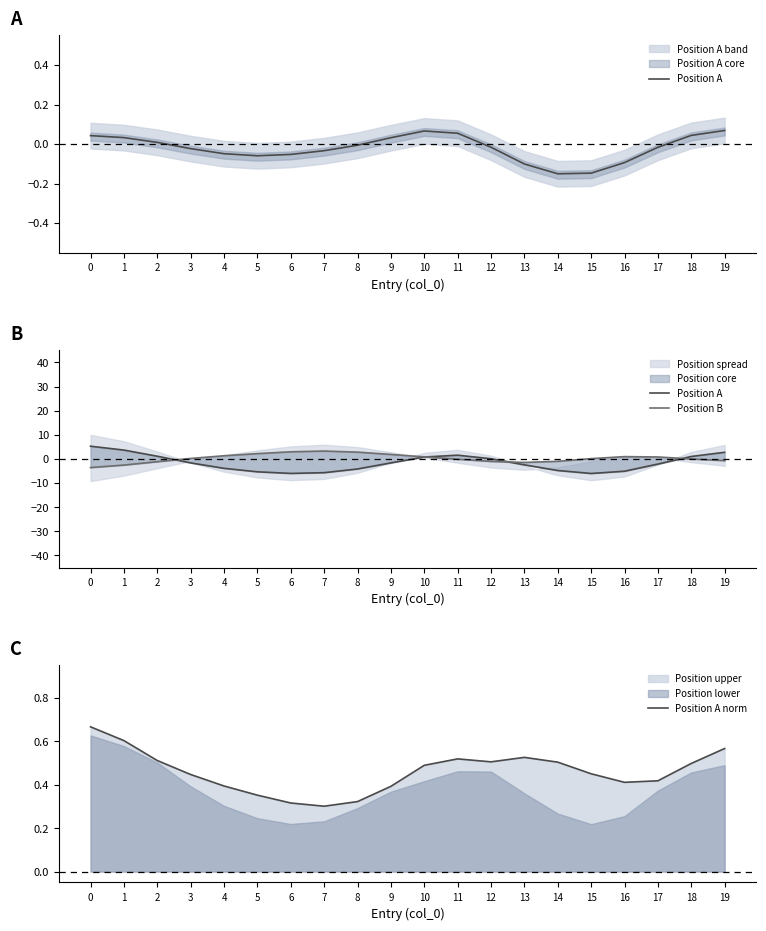

True or false: Position A norm and Position B intersect in this chart.

True